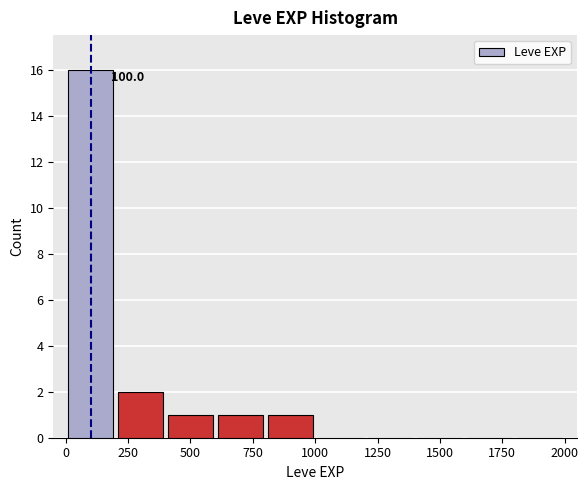

Over which range of the x-axis is the bar tallest?

0 to 200